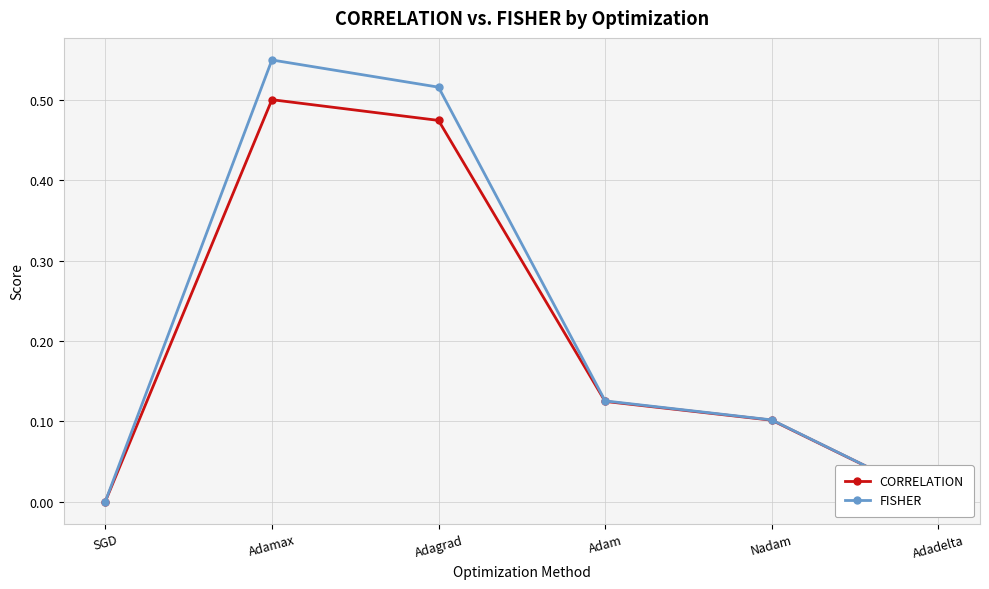

At which category is the sum across all series the highest?

Adamax